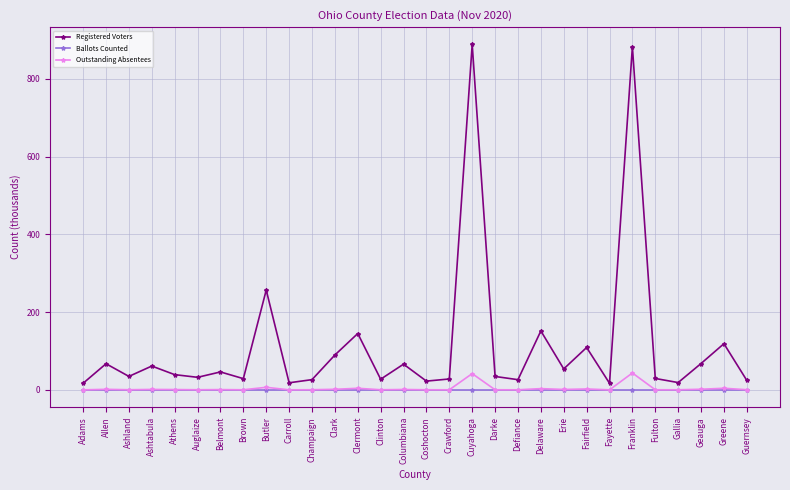

Between Clark and Clermont, which series saw the biggest shift?

Registered Voters